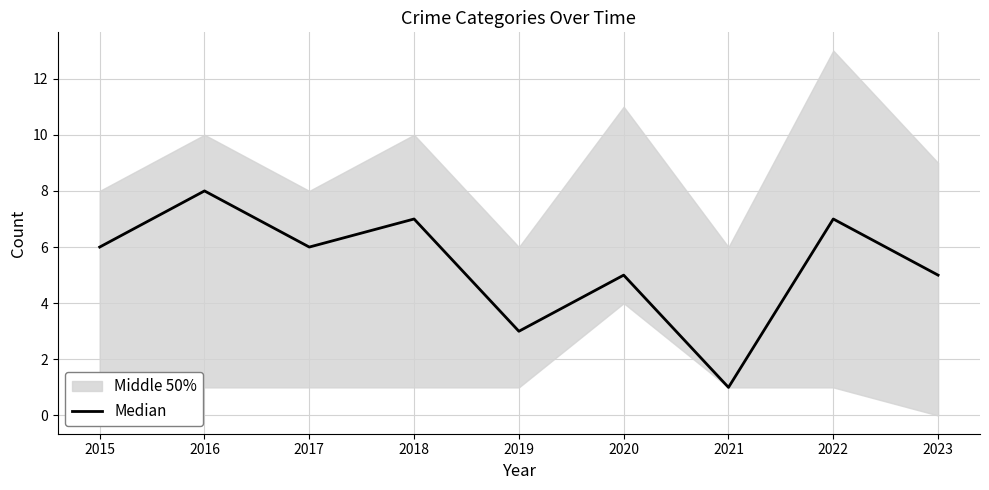

Where is the first local maximum?

2016